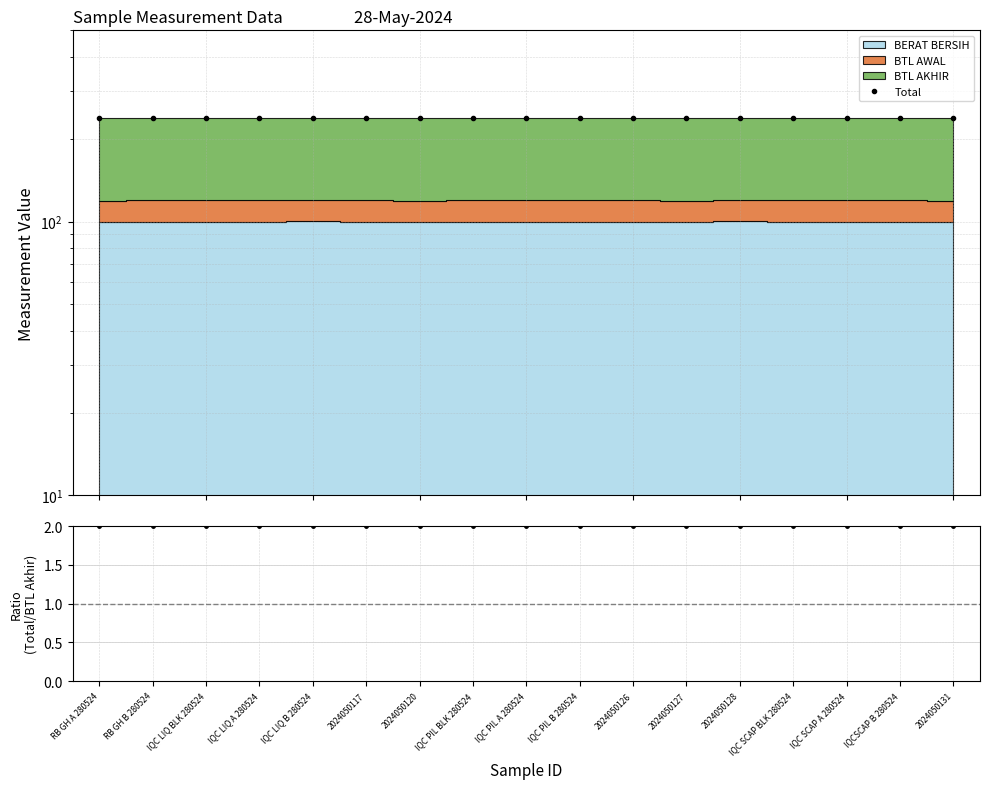

What is the label of the 17th point from the right?

RB GH A 280524